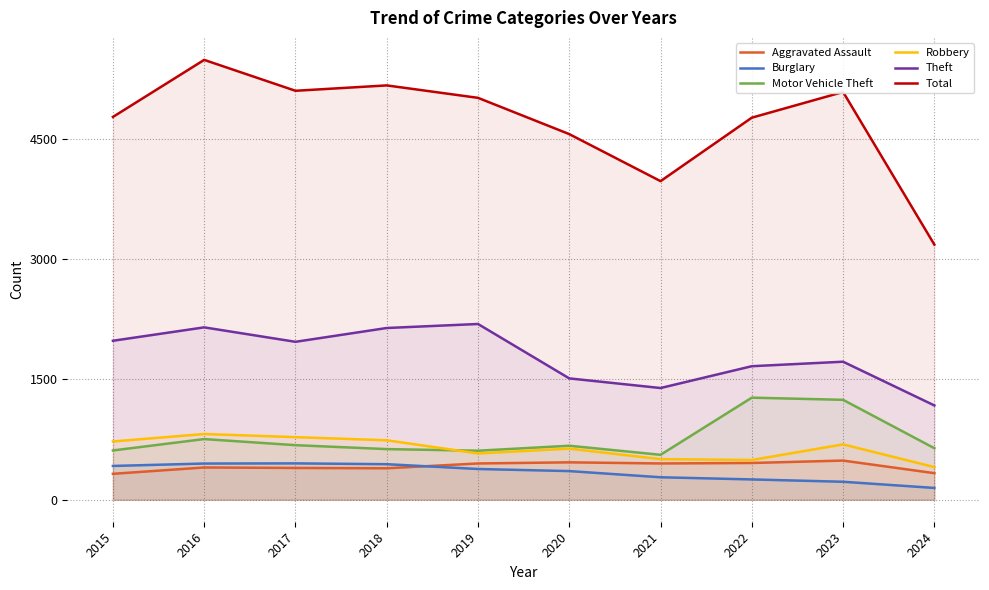

Reading right to left, list all the values displayed in this chart.

Aggravated Assault: 2024=331	2023=488	2022=458	2021=452	2020=466	2019=452	2018=392	2017=396	2016=402	2015=323
Burglary: 2024=147	2023=224	2022=253	2021=280	2020=357	2019=383	2018=443	2017=453	2016=451	2015=421
Motor Vehicle Theft: 2024=642	2023=1245	2022=1272	2021=560	2020=673	2019=611	2018=631	2017=680	2016=756	2015=614
Robbery: 2024=407	2023=690	2022=495	2021=506	2020=637	2019=577	2018=741	2017=780	2016=819	2015=726
Theft: 2024=1175	2023=1720	2022=1664	2021=1392	2020=1512	2019=2190	2018=2140	2017=1968	2016=2148	2015=1981
Total: 2024=3179	2023=5081	2022=4761	2021=3970	2020=4556	2019=5008	2018=5163	2017=5096	2016=5481	2015=4770